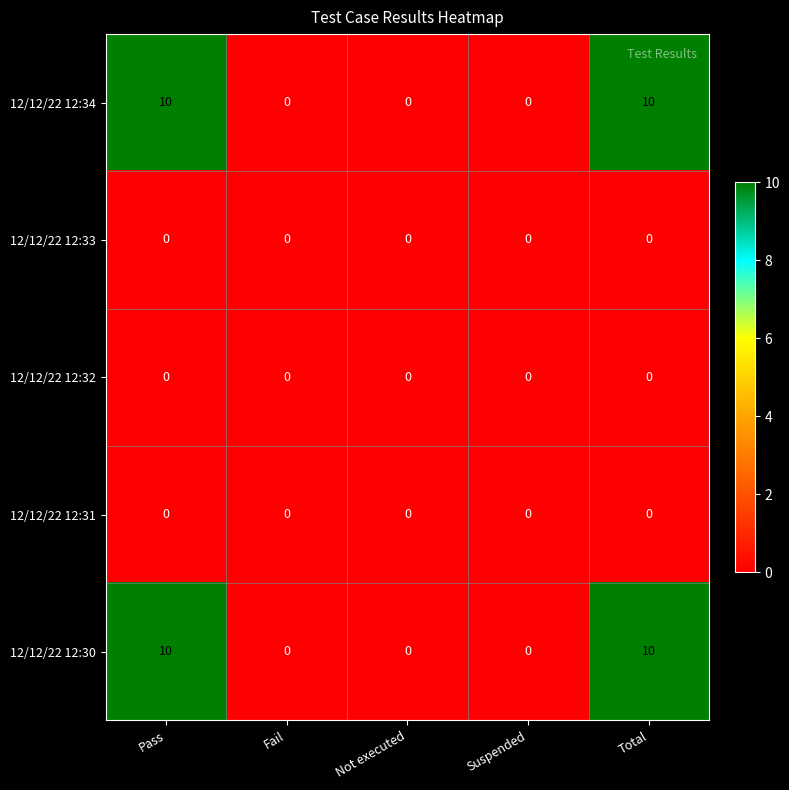

What is the sum of the 12/12/22 12:30 values at Fail and Total?

10